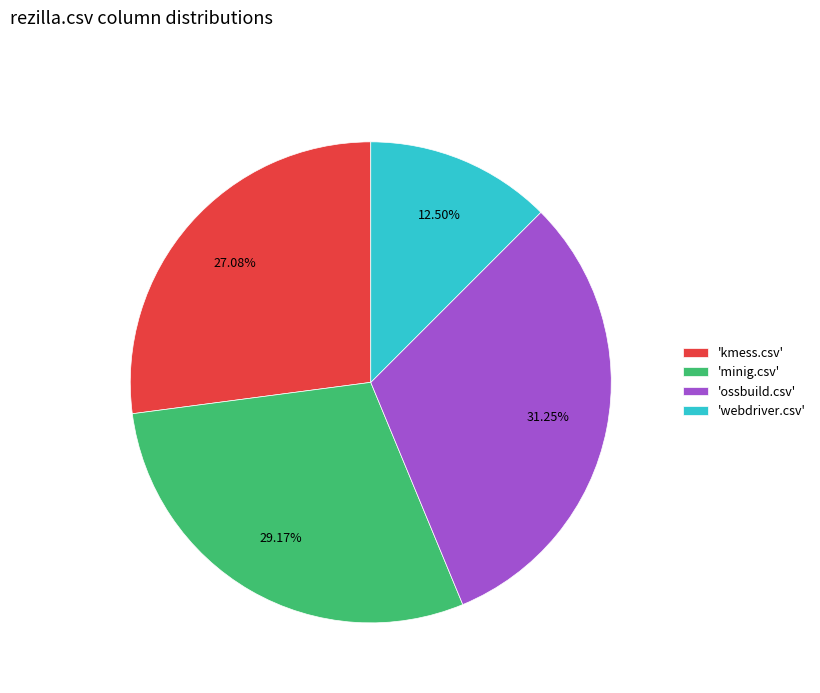

Approximately how many times larger is the value at 'kmess.csv' compared to 'webdriver.csv'?

2.2